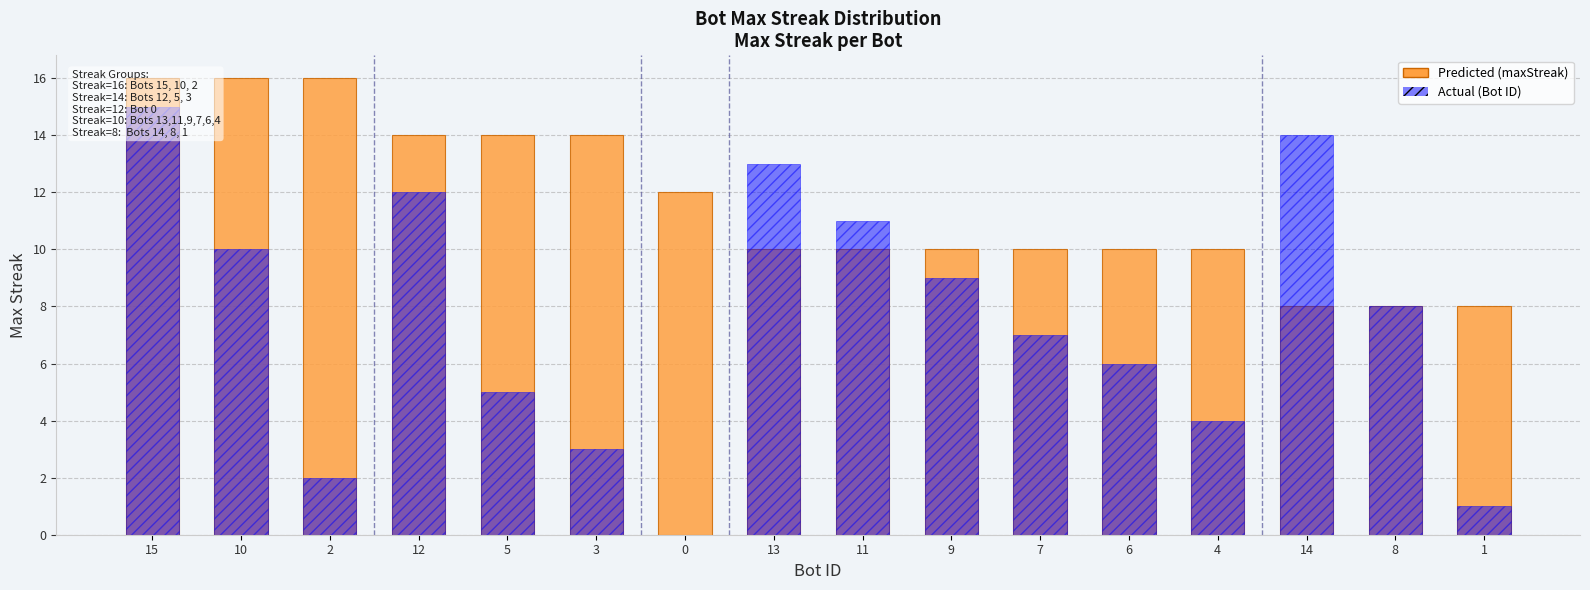

What is the average value of the Actual series?

8